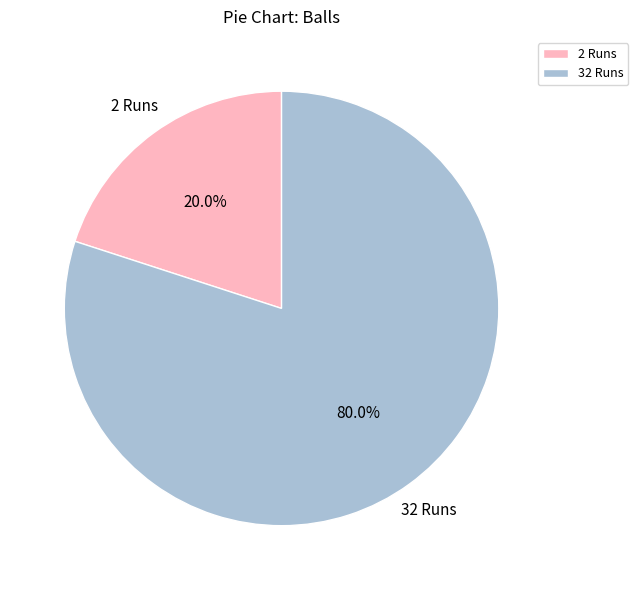

To the nearest percent, what is the difference between the 2 Runs and 32 Runs slice percentages?

60%